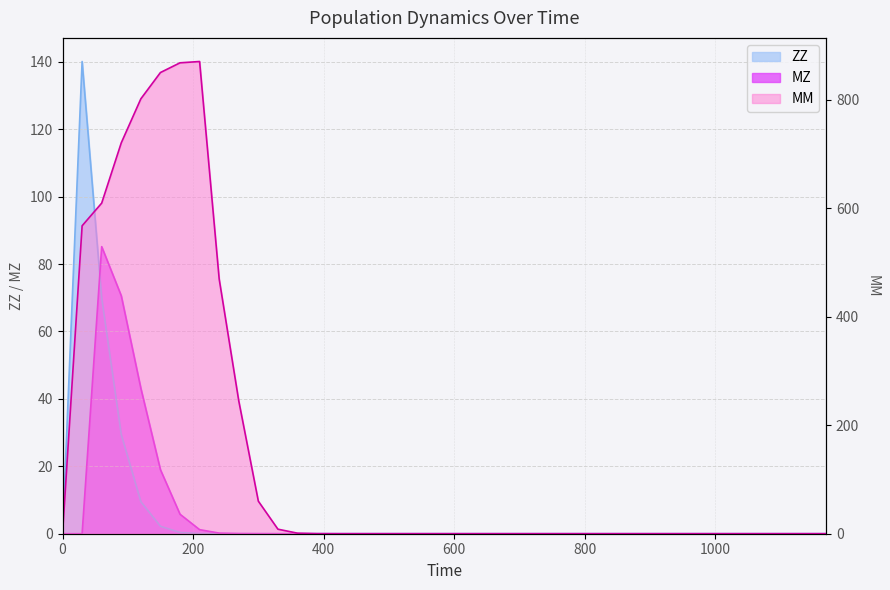

True or false: MM and ZZ cross at least once.

False